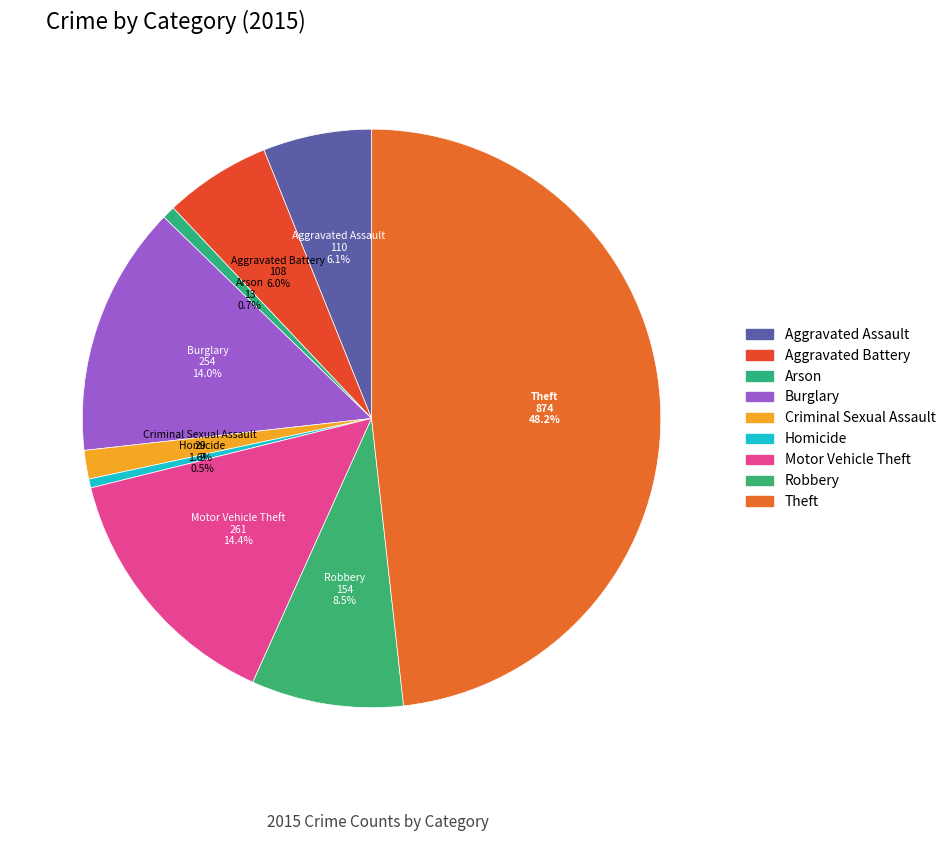

Approximately how many times larger is the value at Burglary compared to Theft?

0.3